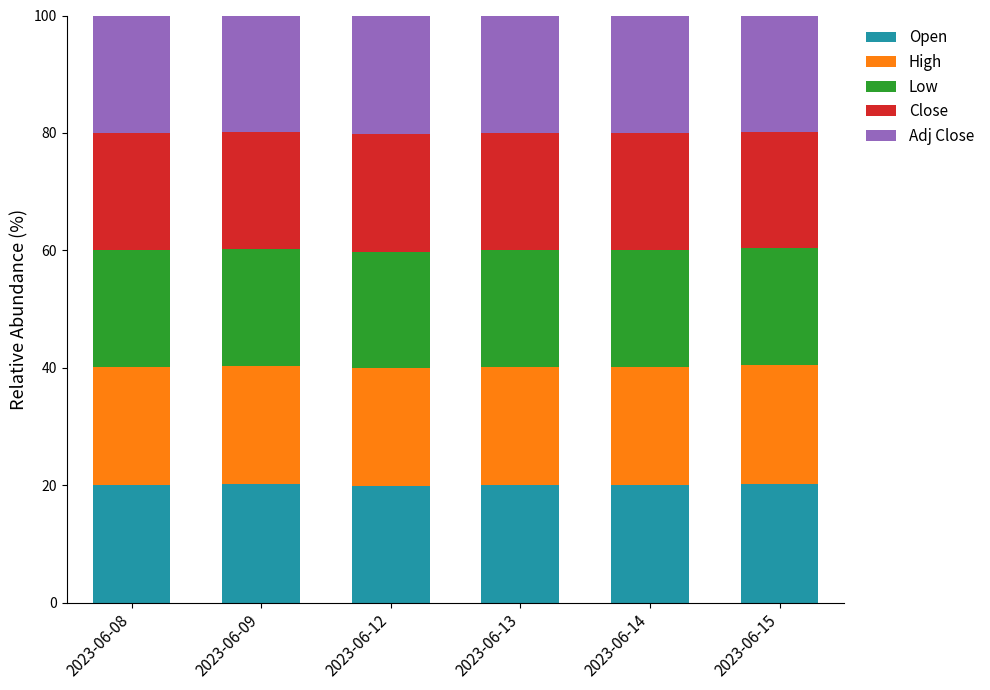

What is the highest value of the Open series?

20.2